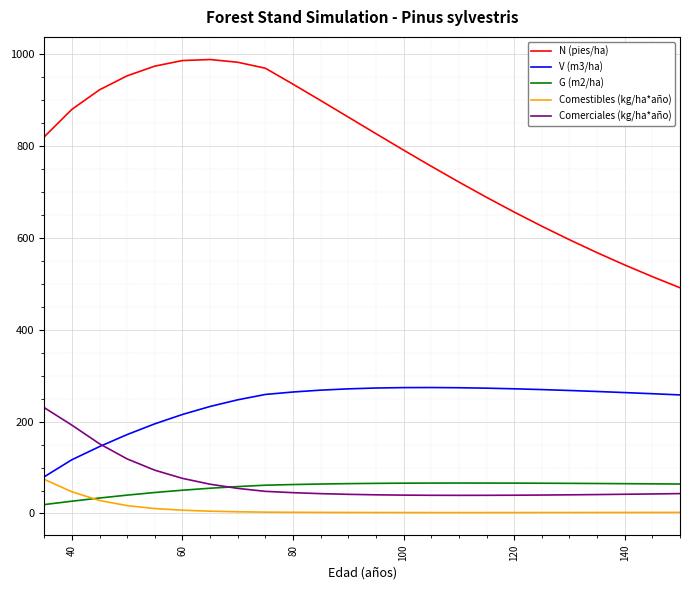

Which series has the largest range (max minus min)?

N (pies/ha)